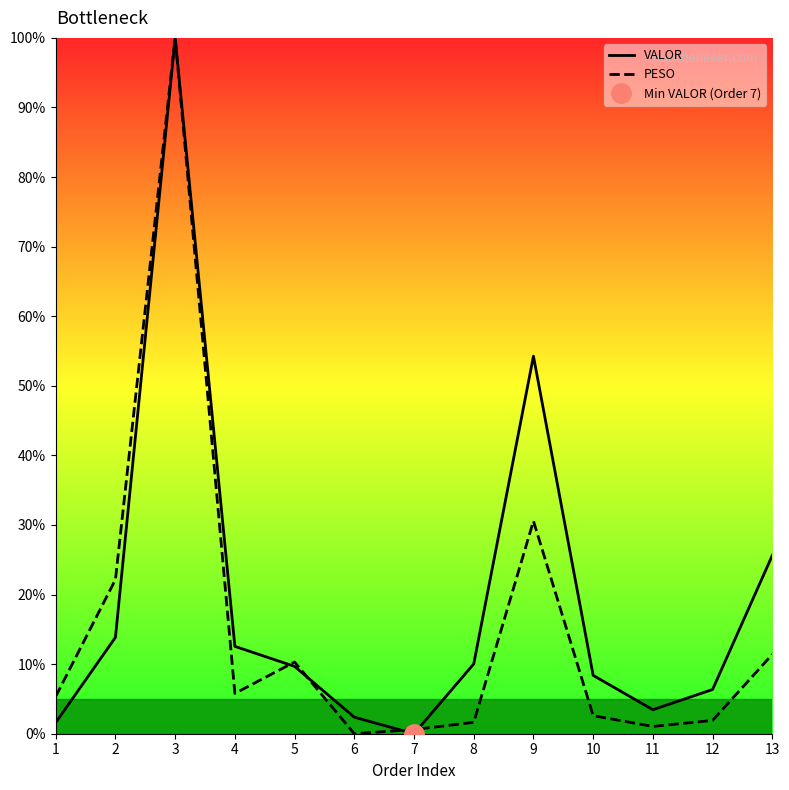

Rank the categories by VALOR value from highest to lowest.

3, 9, 13, 2, 4, 8, 5, 10, 12, 11, 6, 1, 7